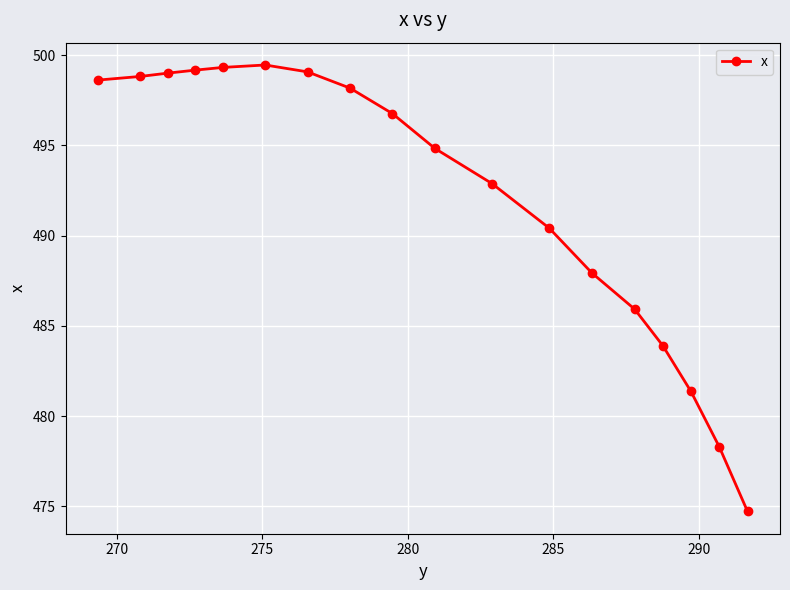

How many series are shown in this chart?

1